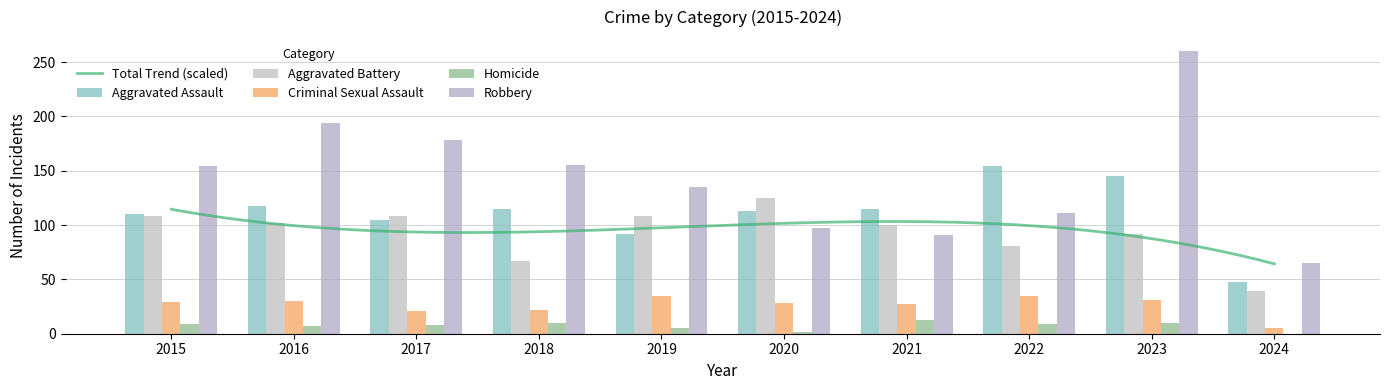

Which label corresponds to the largest value in the chart?

2023